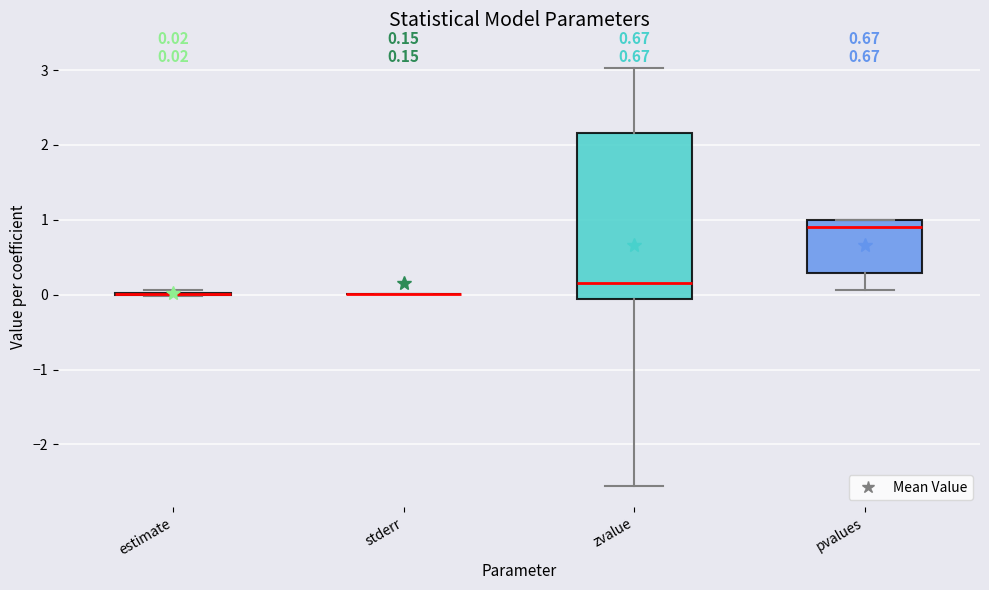

Which box is the tallest, from its lower edge to its upper edge?

zvalue